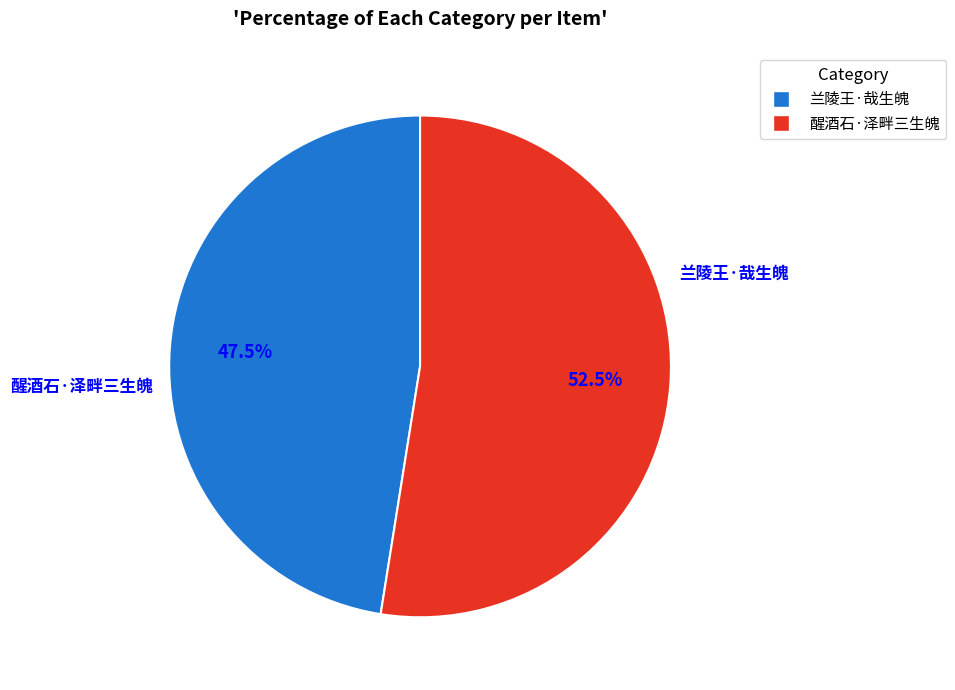

Rank the categories by value from highest to lowest.

醒酒石·泽畔三生魄, 兰陵王·哉生魄